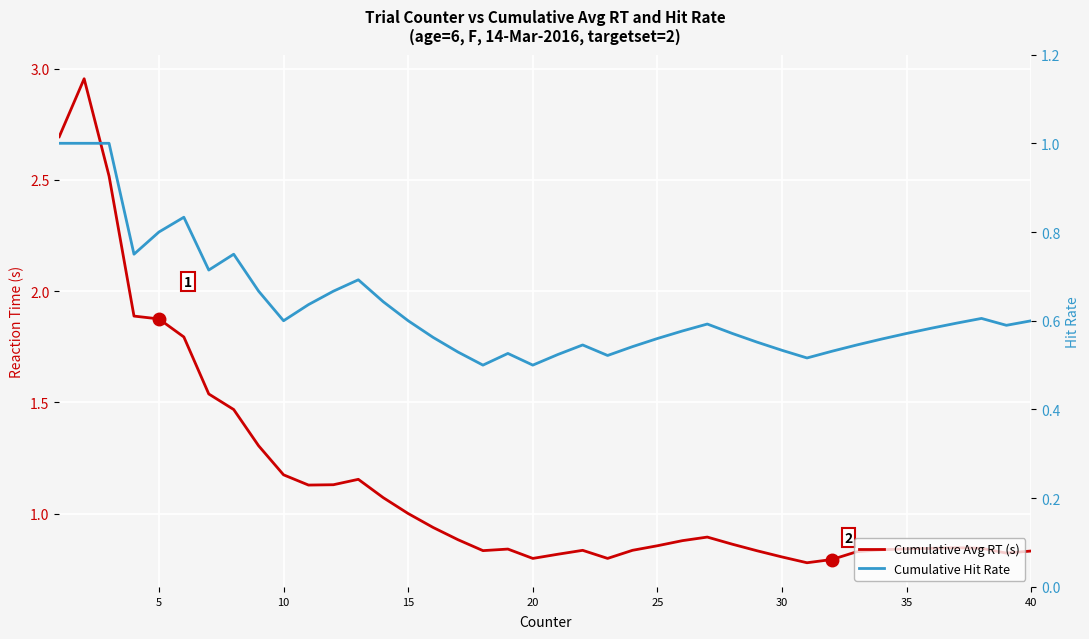

What is the greatest value displayed?

3.0